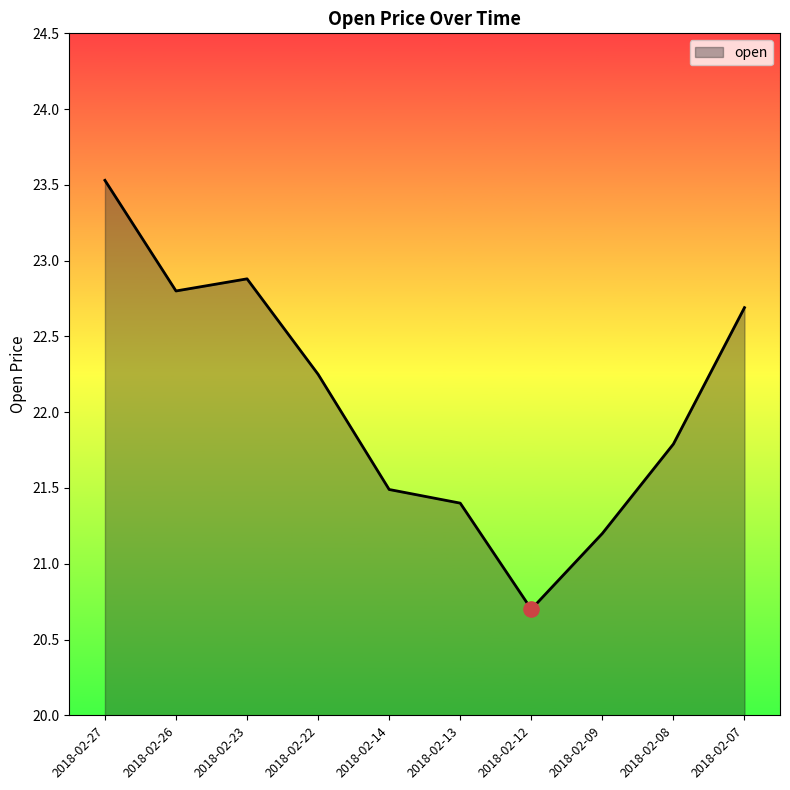

Between 2018-02-12 and 2018-02-13, which is larger?

2018-02-13